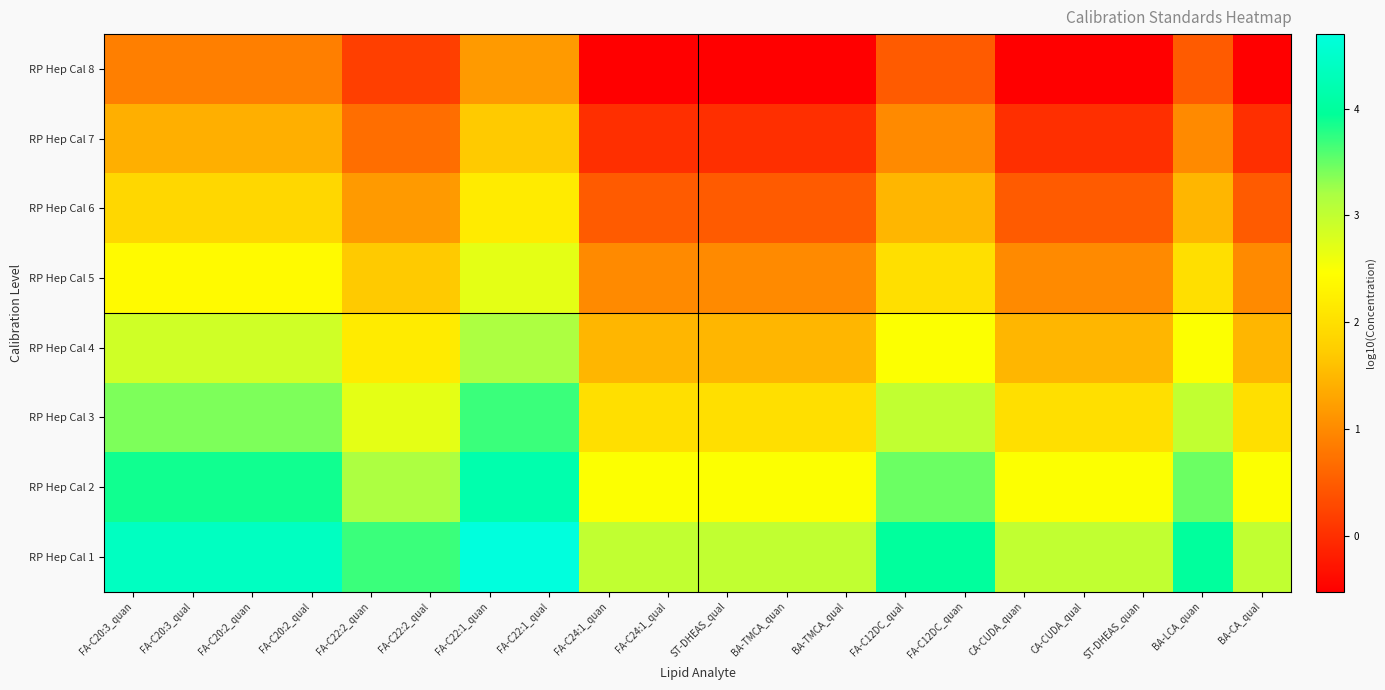

At FA-C22:2_quan, list the series in order from largest to smallest.

RP Hep Cal 1, RP Hep Cal 2, RP Hep Cal 3, RP Hep Cal 4, RP Hep Cal 5, RP Hep Cal 6, RP Hep Cal 7, RP Hep Cal 8